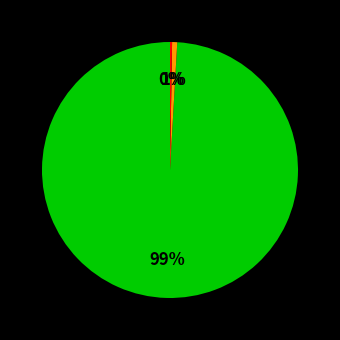

Is there a majority slice in this chart?

Yes